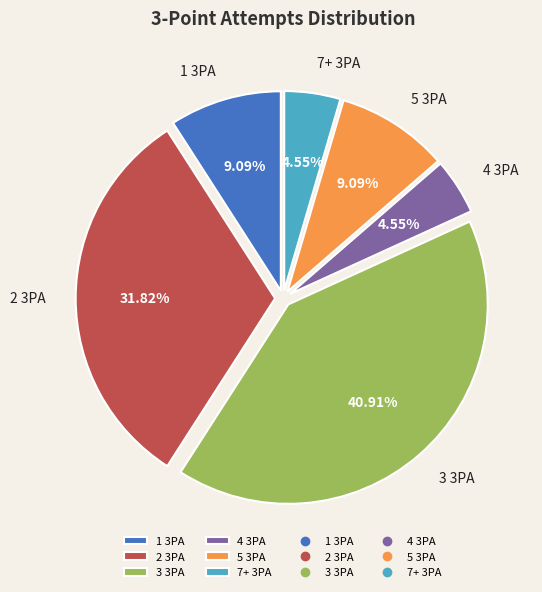

Between 2 3PA and 1 3PA, which is larger?

2 3PA